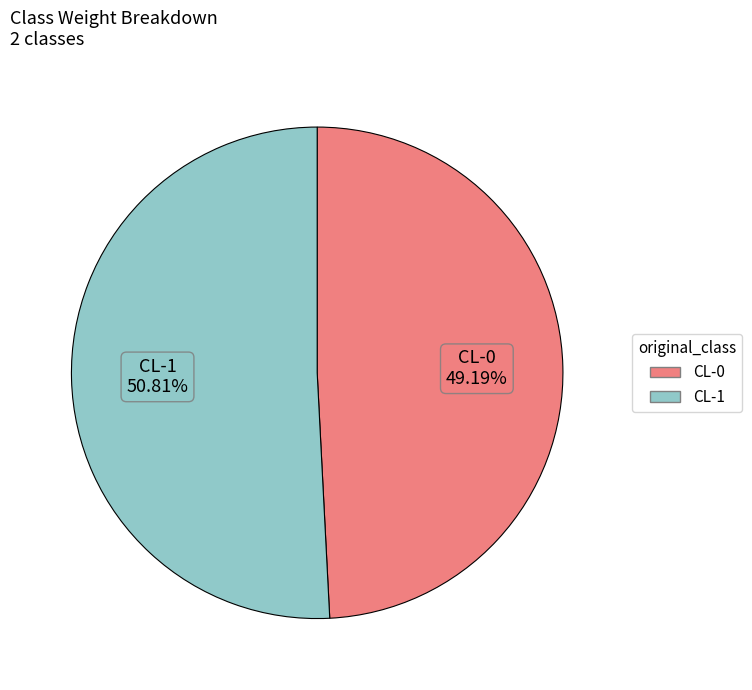

What percentage is the CL-1 slice, to the nearest percent?

51%